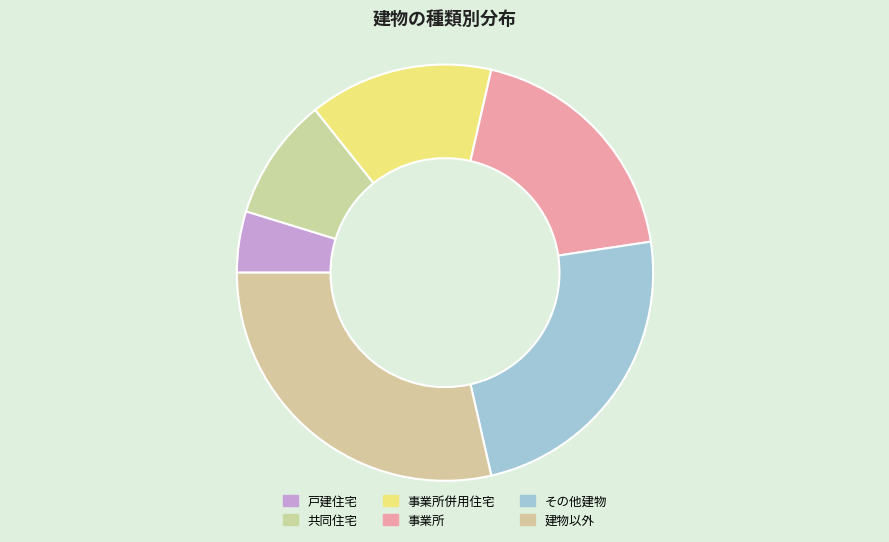

What is the largest slice in the pie chart?

建物以外